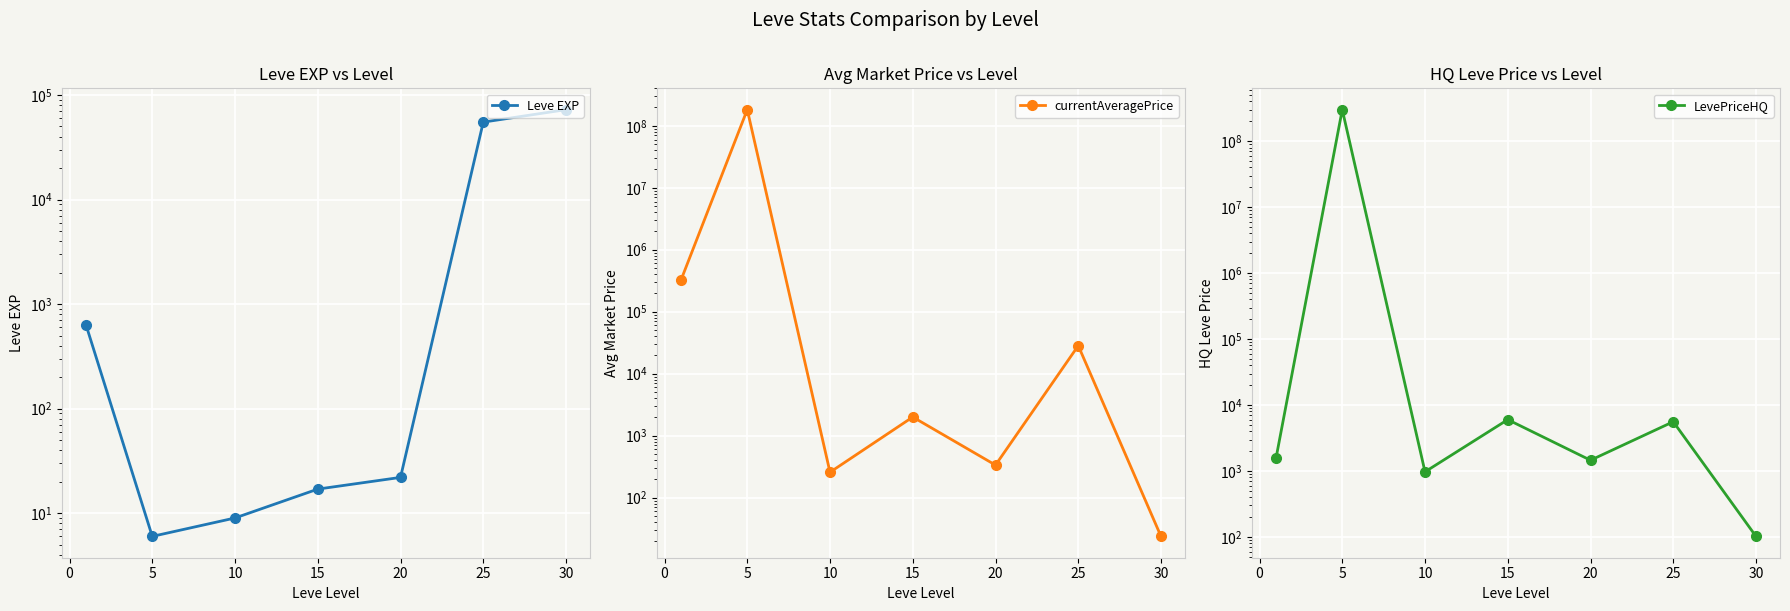

Which has a higher value, 10 or 5?

10